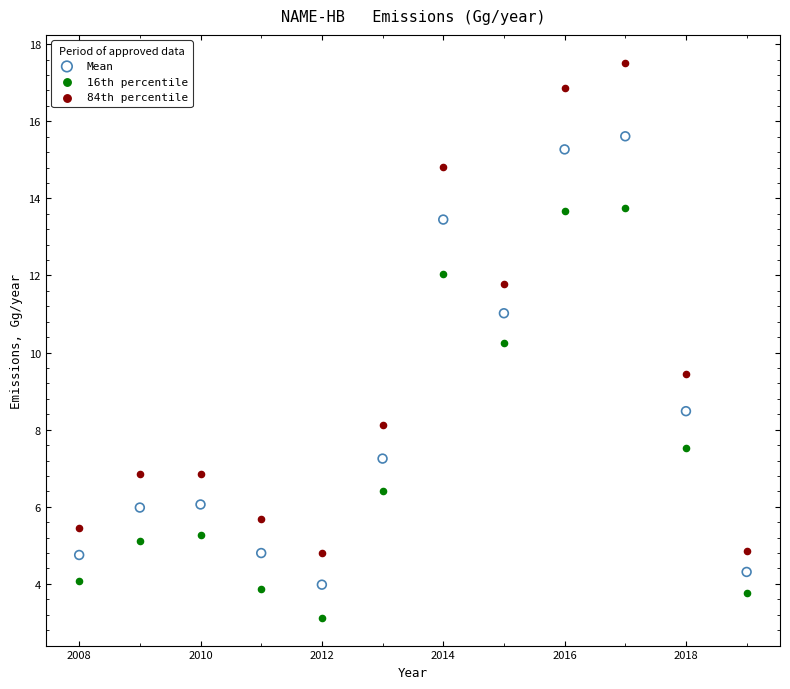

Which series has the largest Y range (max minus min)?

84th percentile